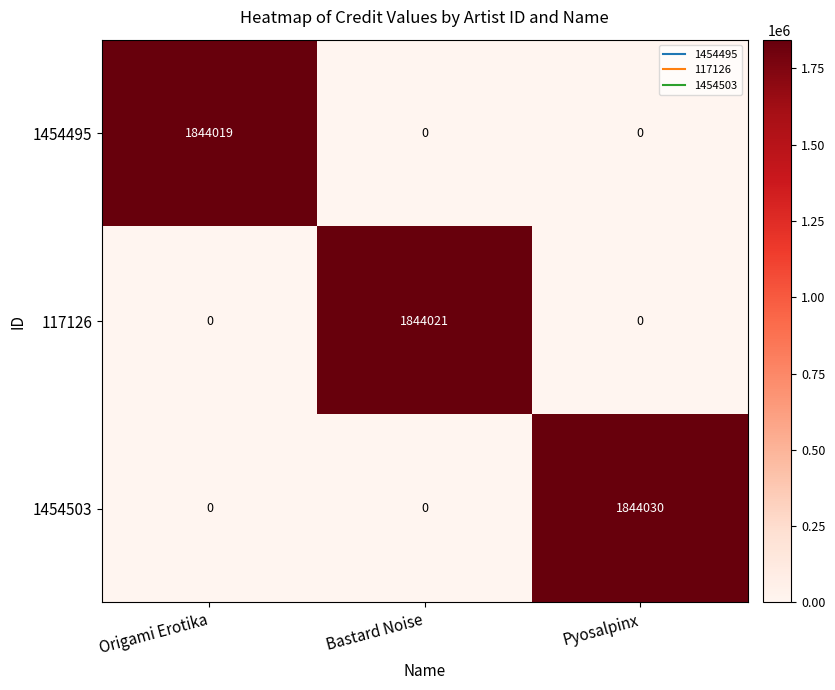

Rank the series by their maximum value, from highest to lowest.

1454503, 117126, 1454495